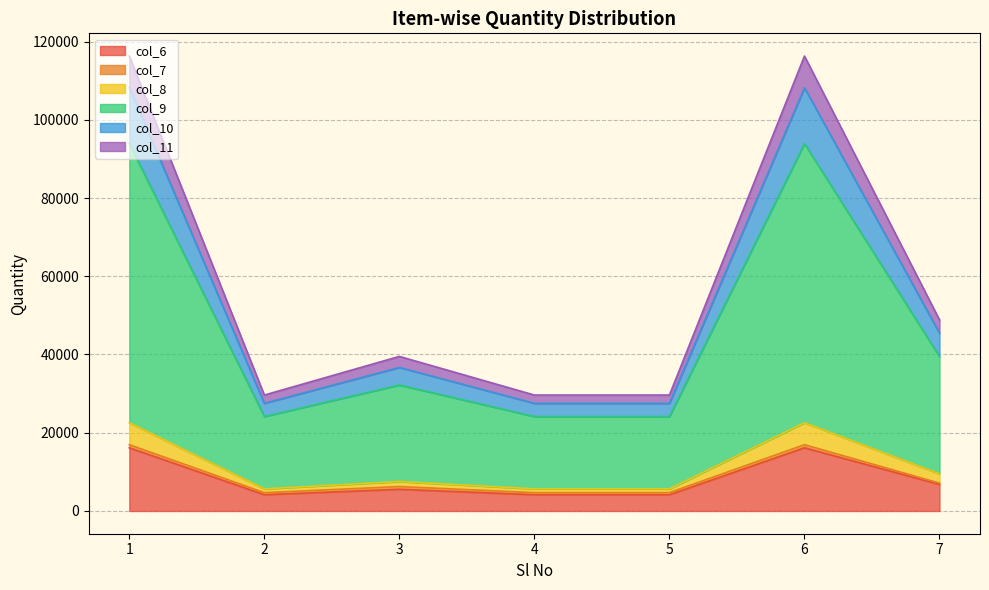

True or false: col_11 and col_10 intersect in this chart.

False